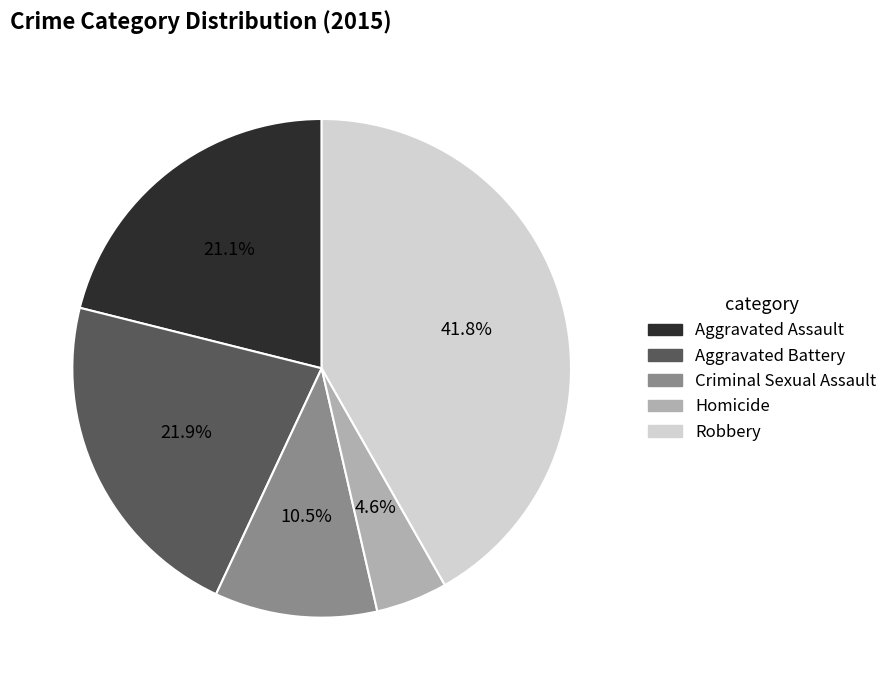

To the nearest percent, what percentage of the pie is Aggravated Battery?

22%